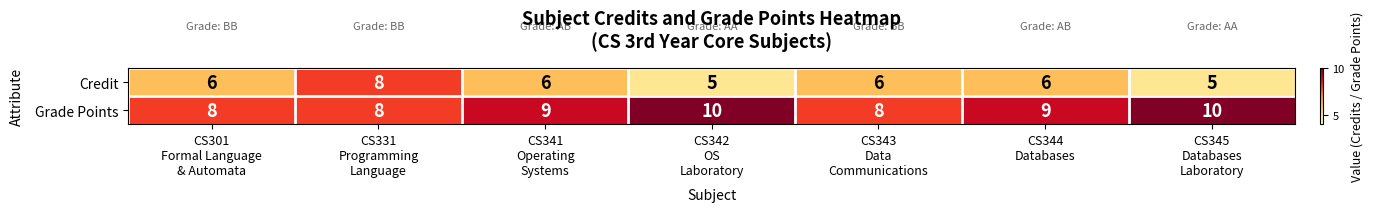

At CS342
OS
Laboratory, list the series in order from largest to smallest.

Grade Points, Credit